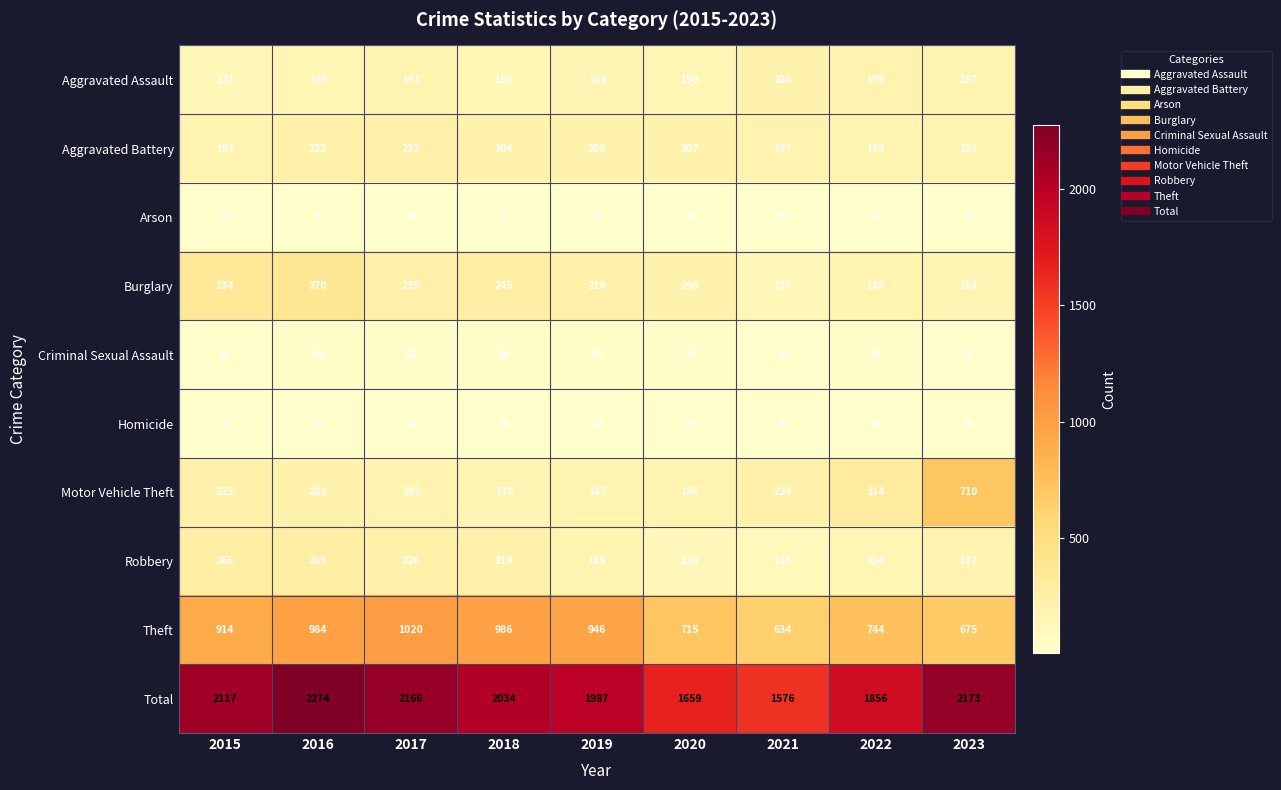

Is it true that Homicide equals 8 at 2022?

False